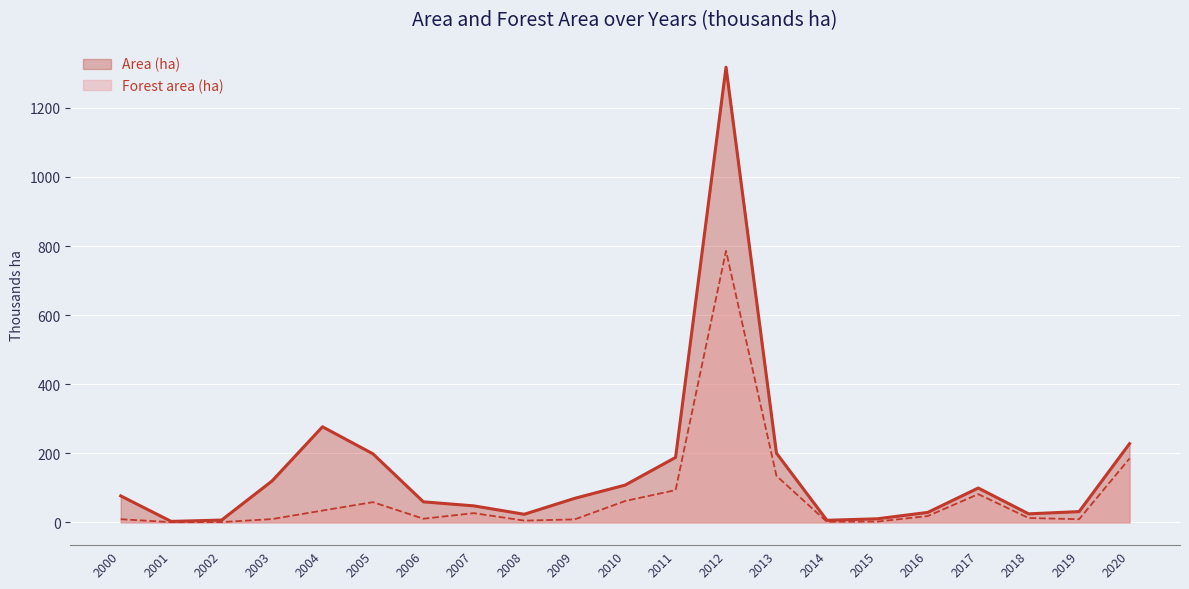

Is the value of Area (ha) at 2000 greater than the value of Forest area (ha) at 2010?

Yes